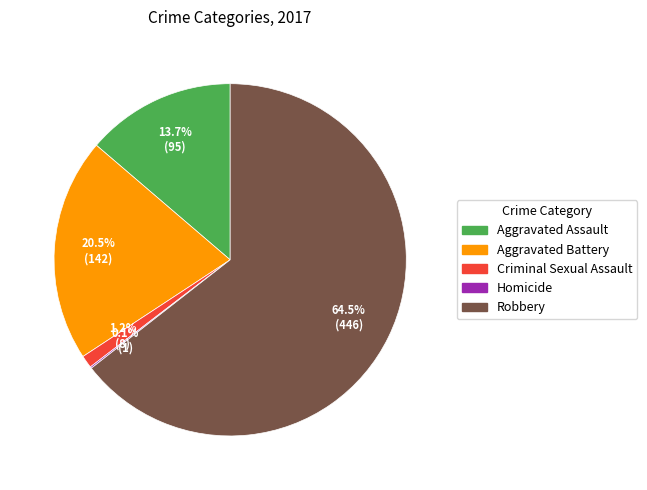

Combined, do Aggravated Battery and Aggravated Assault account for over 50%?

No